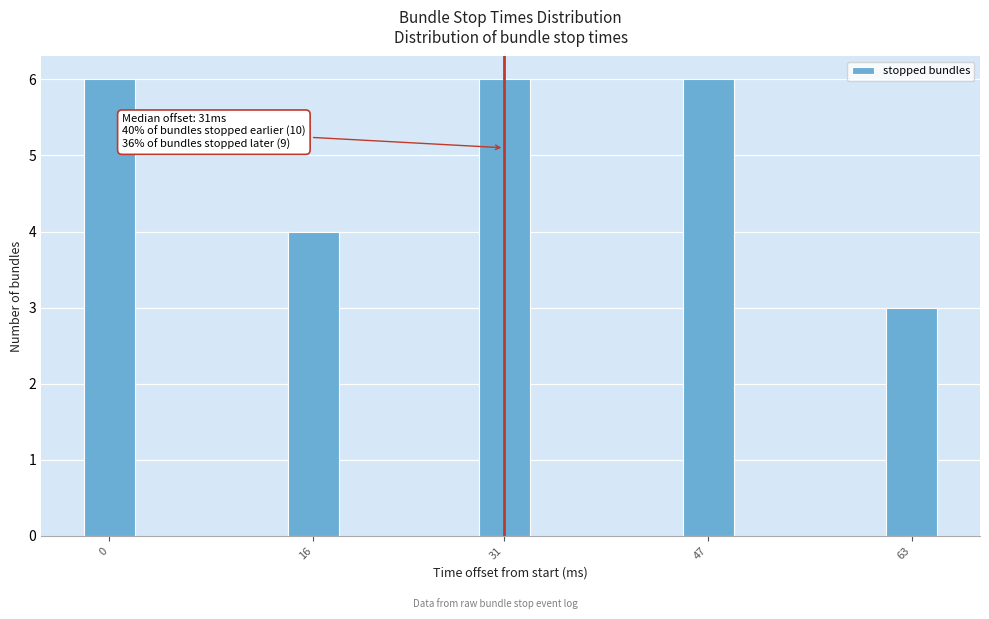

Reading left to right, list all the values displayed in this chart.

6	4	6	6	3